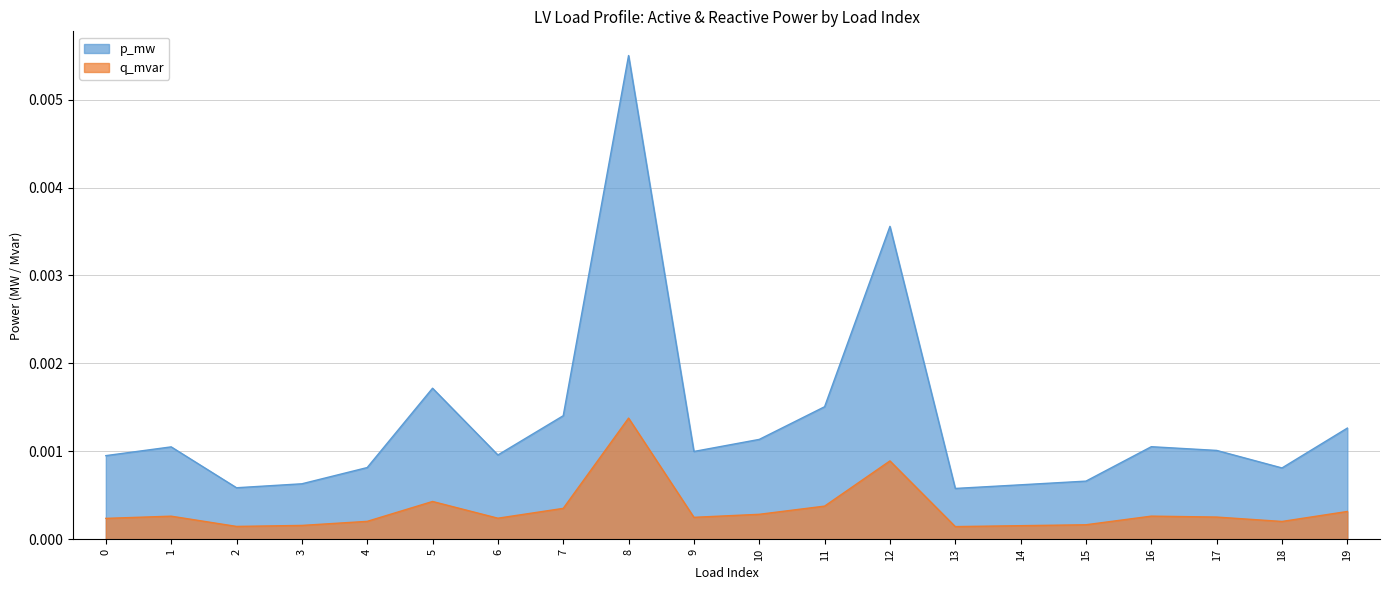

What are all the series names shown in the legend?

p_mw, q_mvar